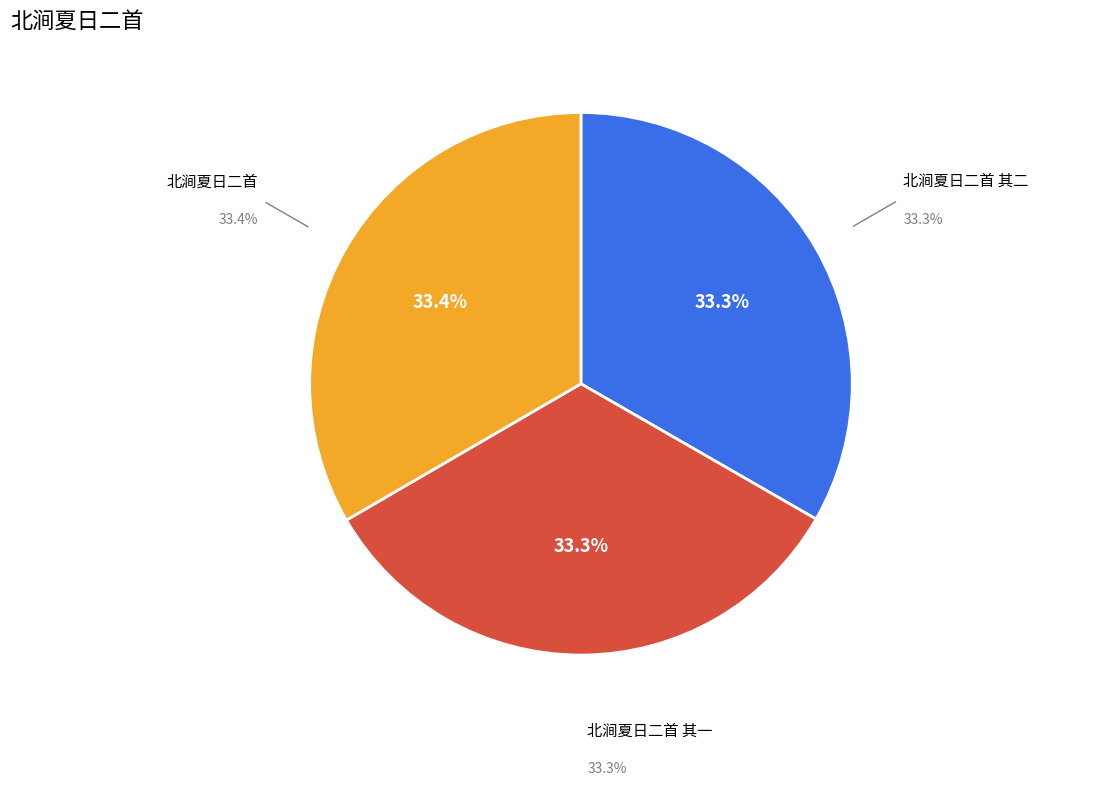

The 北涧夏日二首 slice represents 21% of the pie. True or false?

False